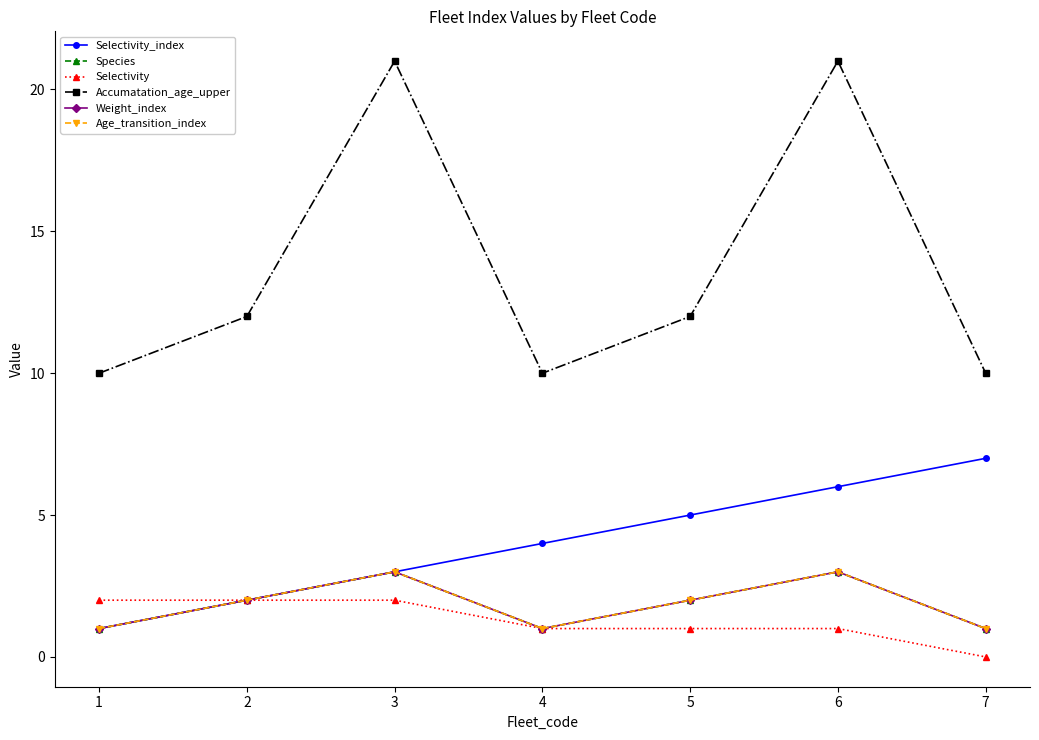

True or false: Selectivity and Weight_index intersect in this chart.

False